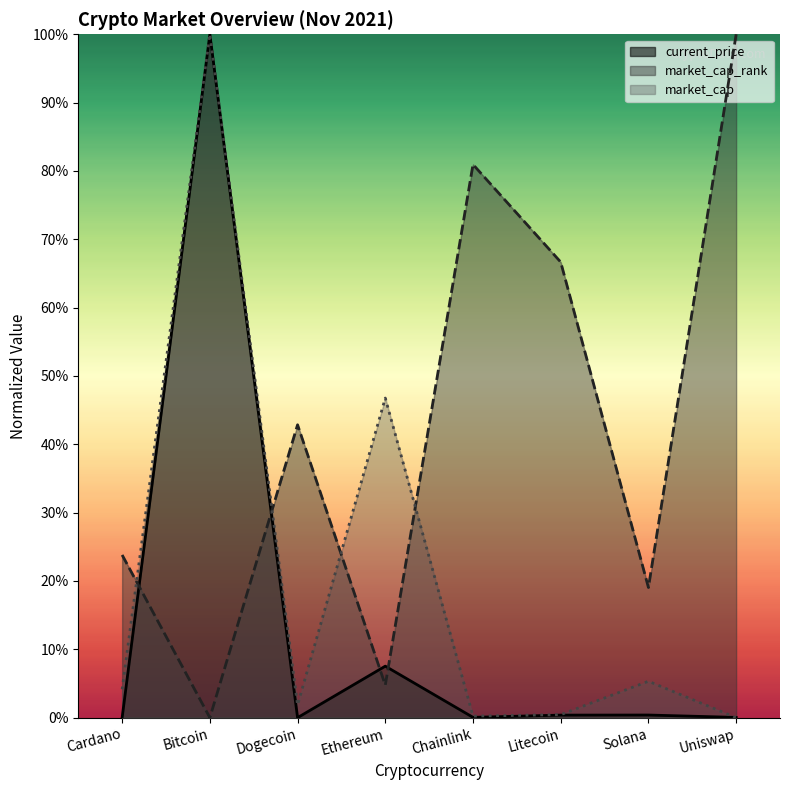

What is the total value across all series at Solana?

19.4